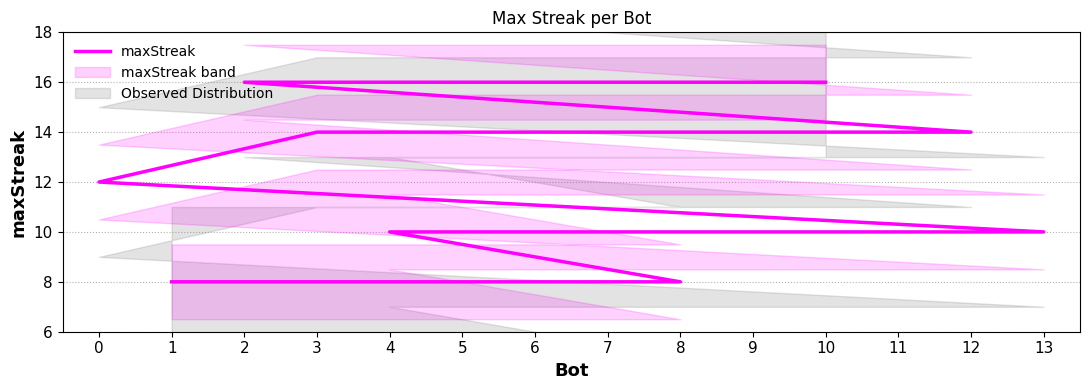

Between 4 and 5, which is larger?

5